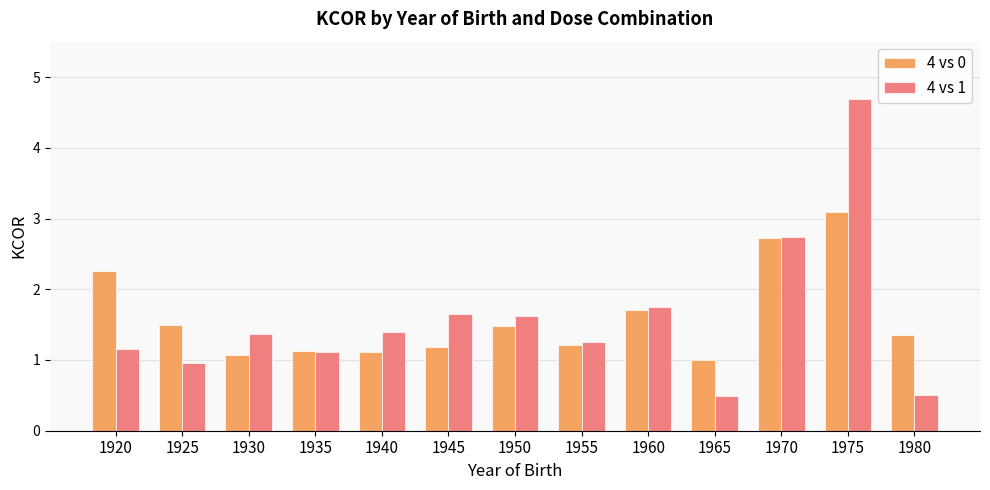

What is the difference between the 4 vs 0 values at 1940 and 1970?

1.6